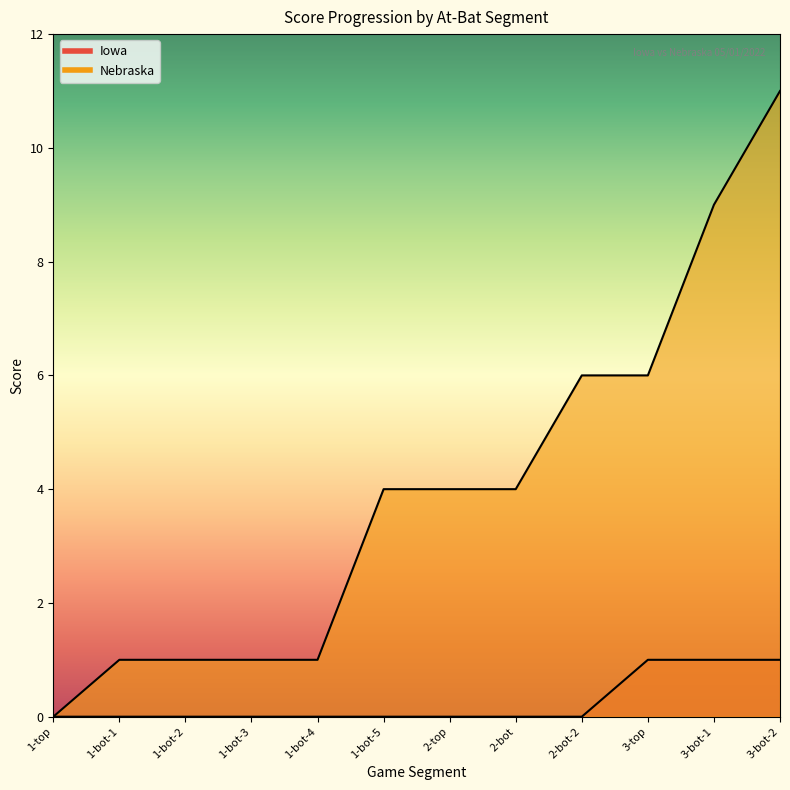

What is the difference between the highest and lowest values at 3-bot-1?

8